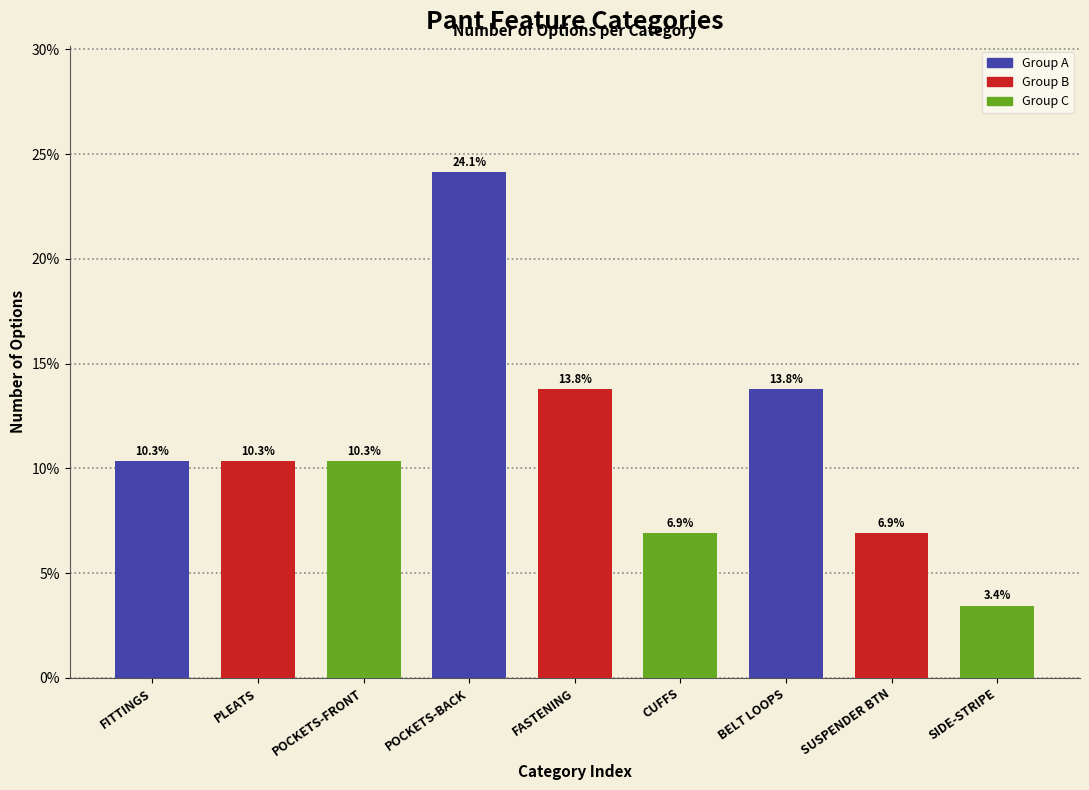

Reading right to left, list all the values displayed in this chart.

3.4	6.9	13.8	6.9	13.8	24.1	10.3	10.3	10.3